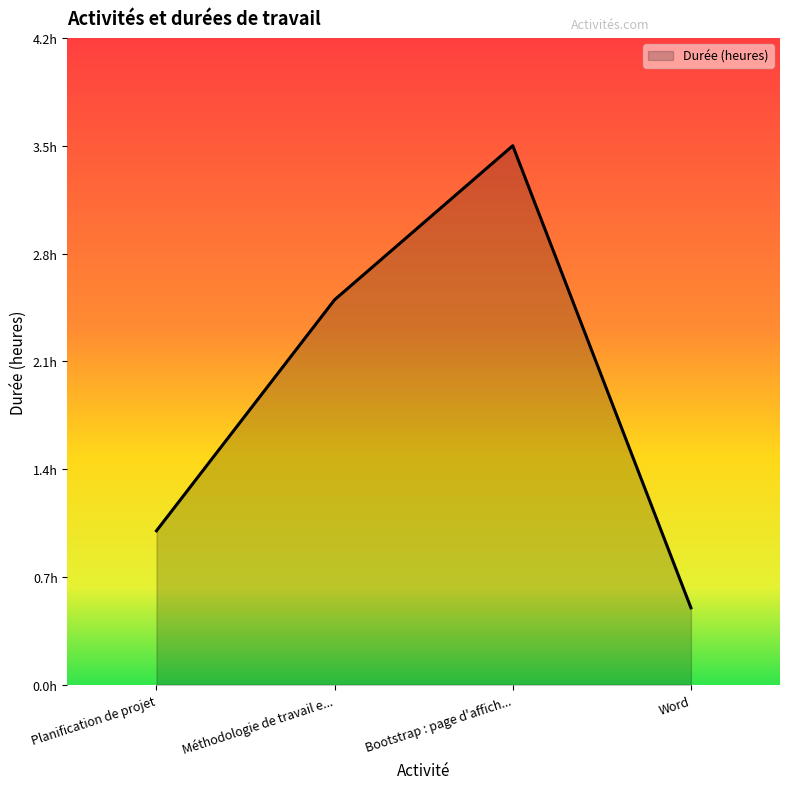

What is the minimum value shown in the chart?

0.5